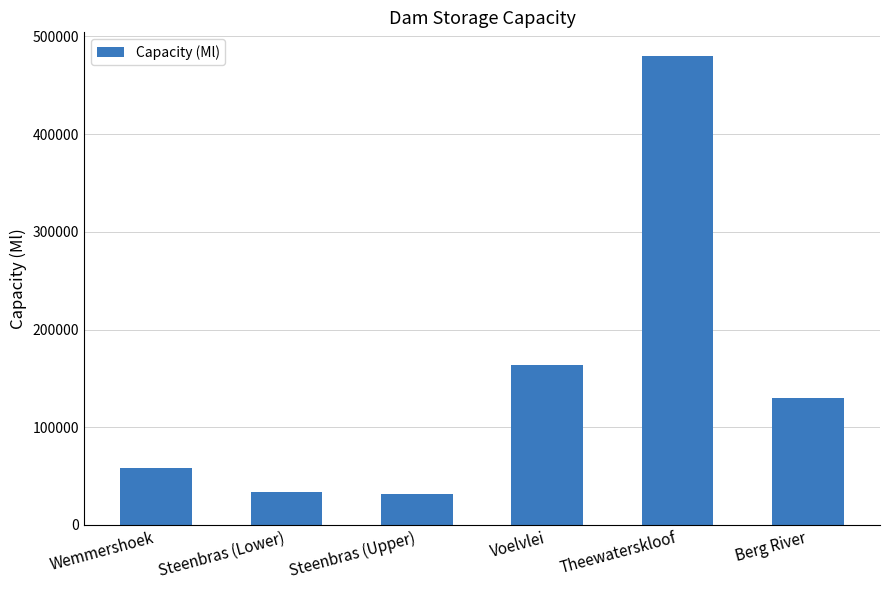

Between Berg River and Steenbras (Upper), which is larger?

Berg River